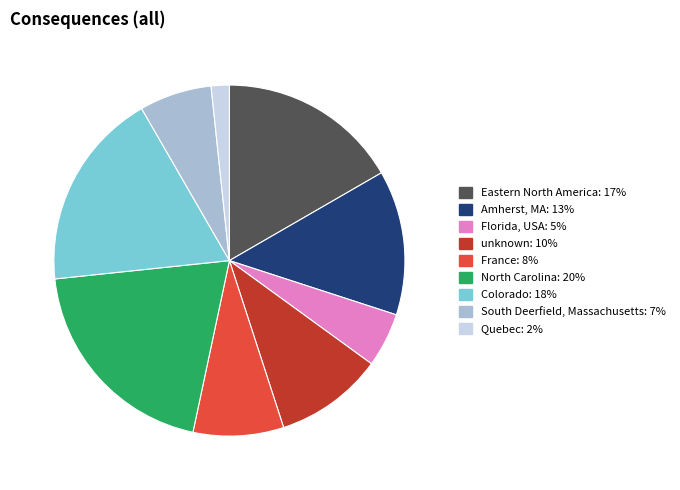

Is the sum of France: 8% and Quebec: 2% greater than half?

No